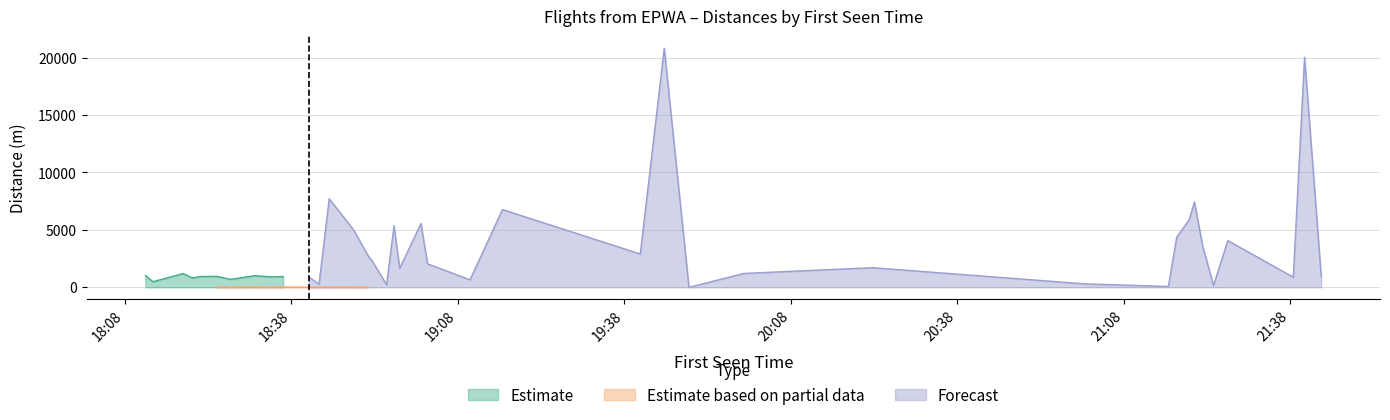

What is the spread (max minus min) of values at 2025-04-10 18:41:09?

1059